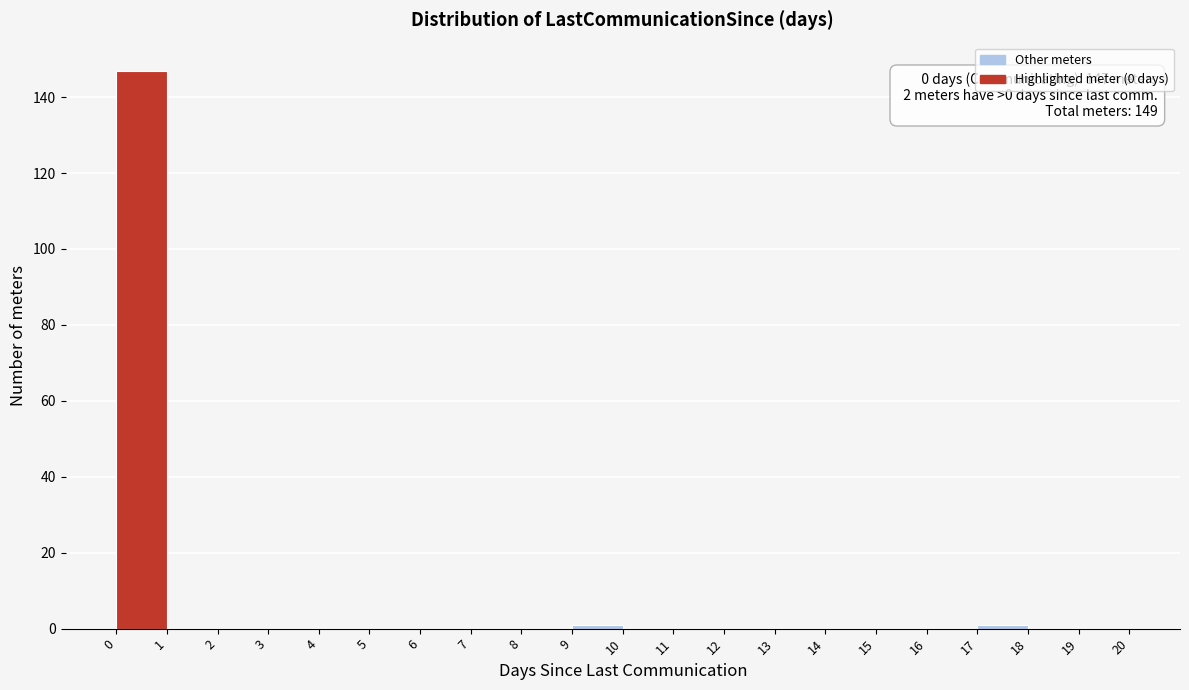

Over which range of the x-axis is the bar tallest?

0 to 1